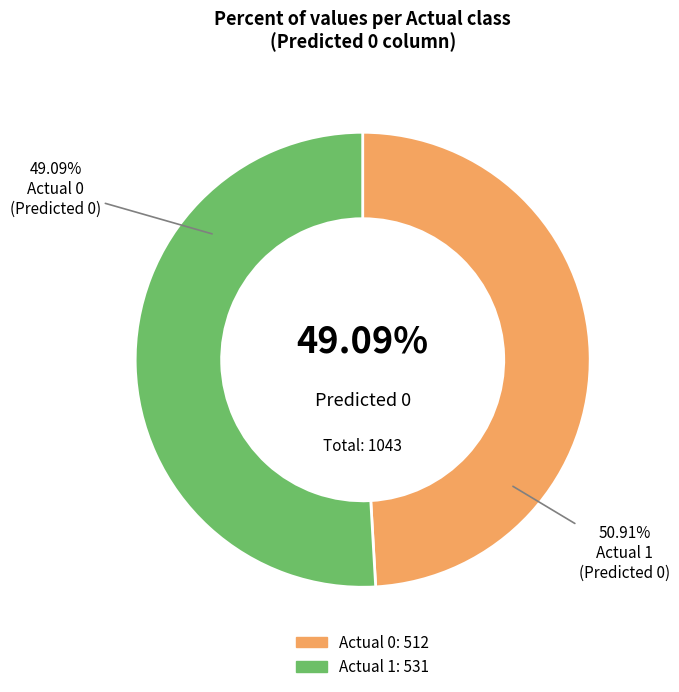

What is the change in value from Actual 0 to Actual 1?

+19